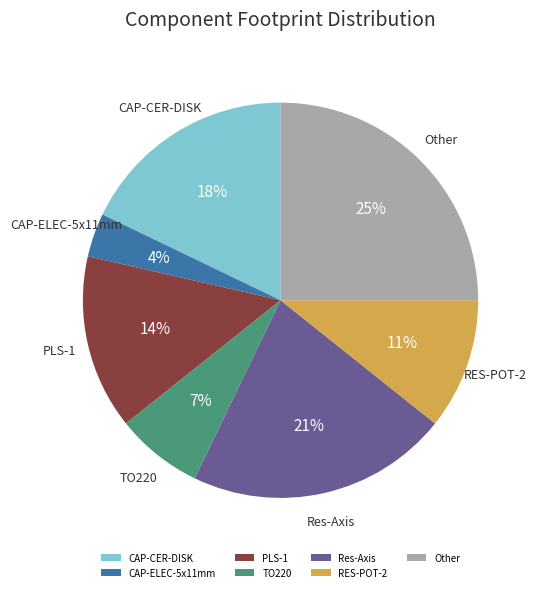

Which has a higher value, Other or CAP-CER-DISK?

Other